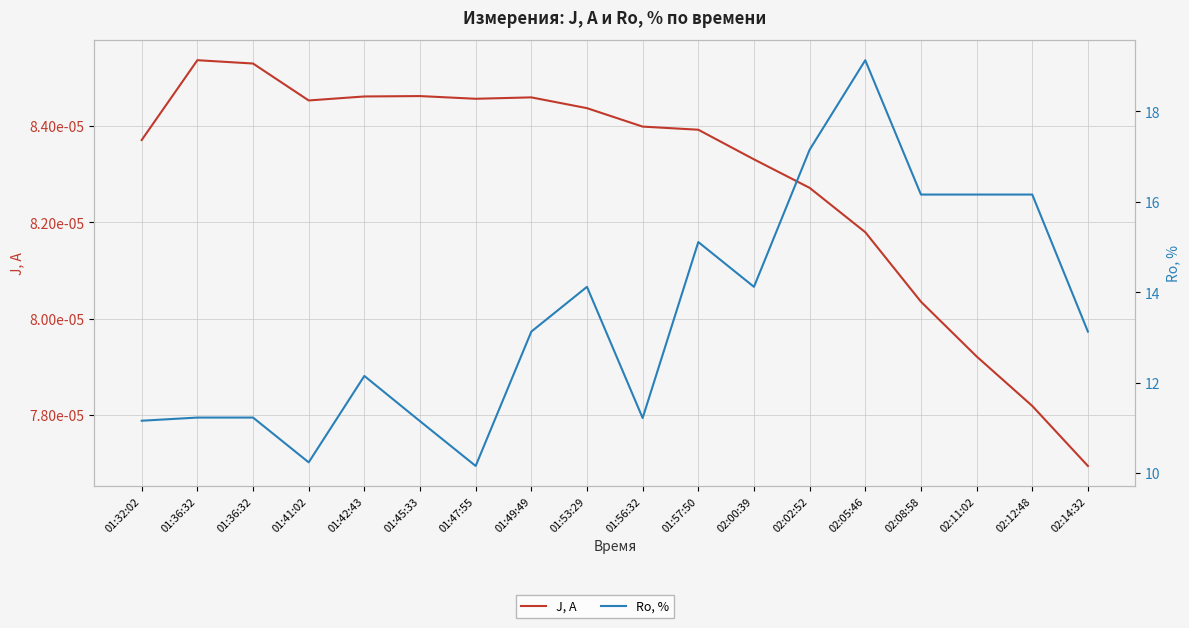

The Ro, % series shows 20.1 at 01:32:02. True or false?

False